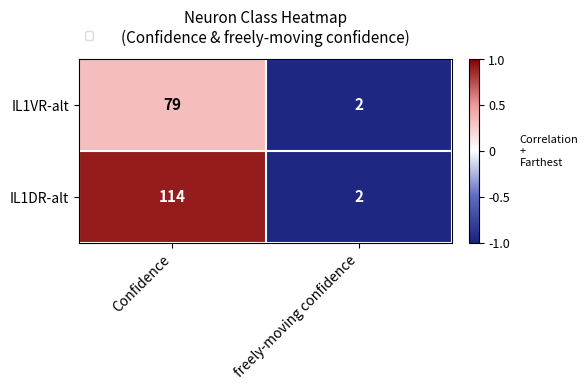

At which category is the sum across all series the highest?

Confidence